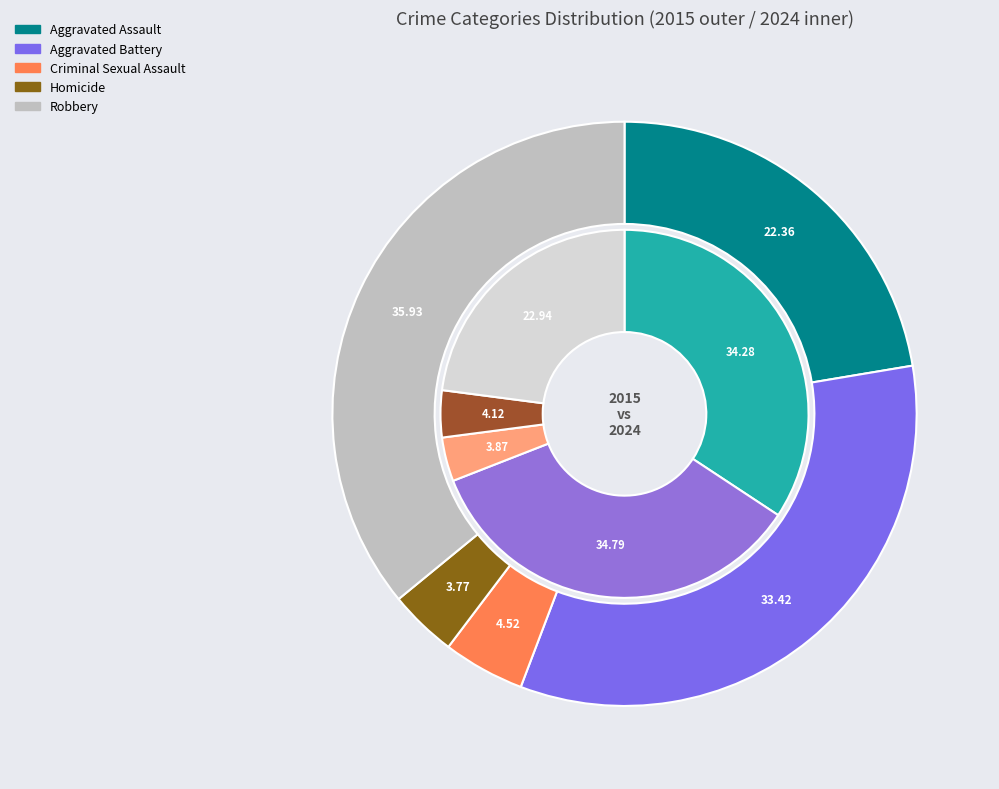

What percentage is the Aggravated Assault slice, to the nearest percent?

34%